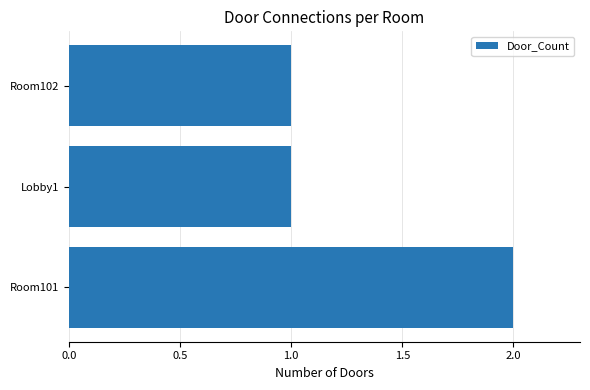

How many values are between 1 and 2?

3